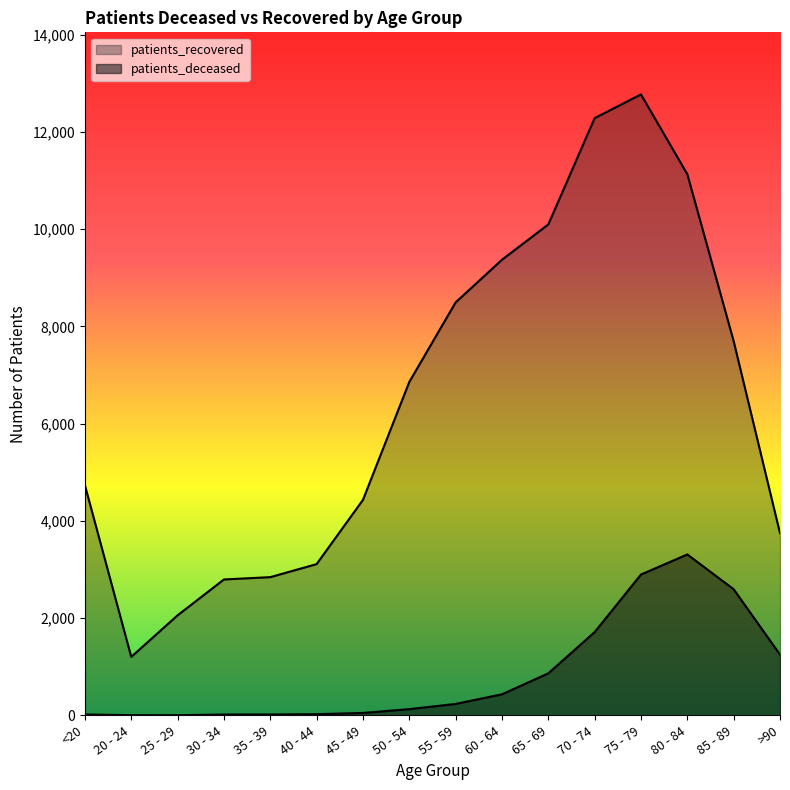

Between 40 - 44 and 85 - 89, which is larger?

85 - 89